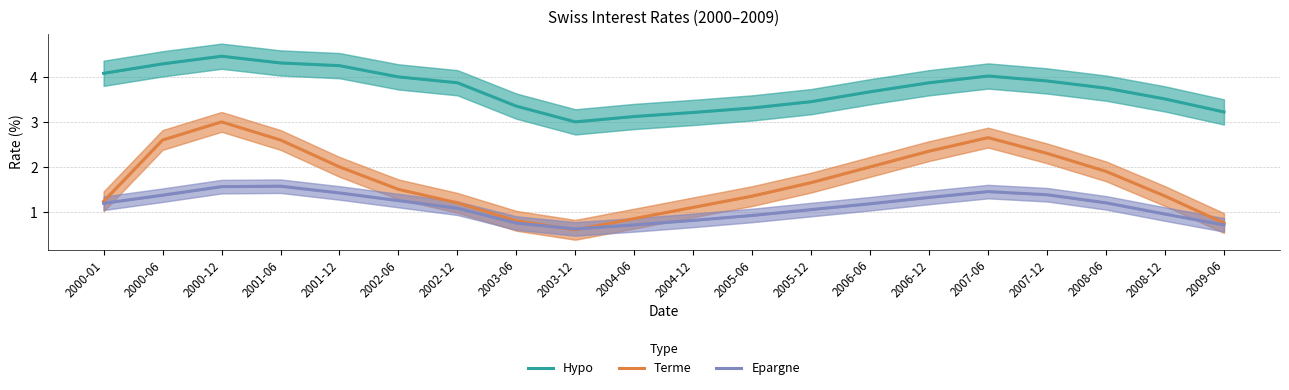

Reading left to right, what are all the values shown in this chart?

Hypo: 4.1	4.3	4.5	4.3	4.2	4.0	3.9	3.4	3.0	3.1	3.2	3.3	3.5	3.7	3.9	4.0	3.9	3.8	3.5	3.2
Terme: 1.2	2.6	3.0	2.6	2.0	1.5	1.2	0.8	0.6	0.8	1.1	1.4	1.6	2.0	2.4	2.6	2.3	1.9	1.4	0.8
Epargne: 1.2	1.4	1.6	1.6	1.4	1.2	1.1	0.8	0.6	0.7	0.8	0.9	1.1	1.2	1.3	1.4	1.4	1.2	0.9	0.7